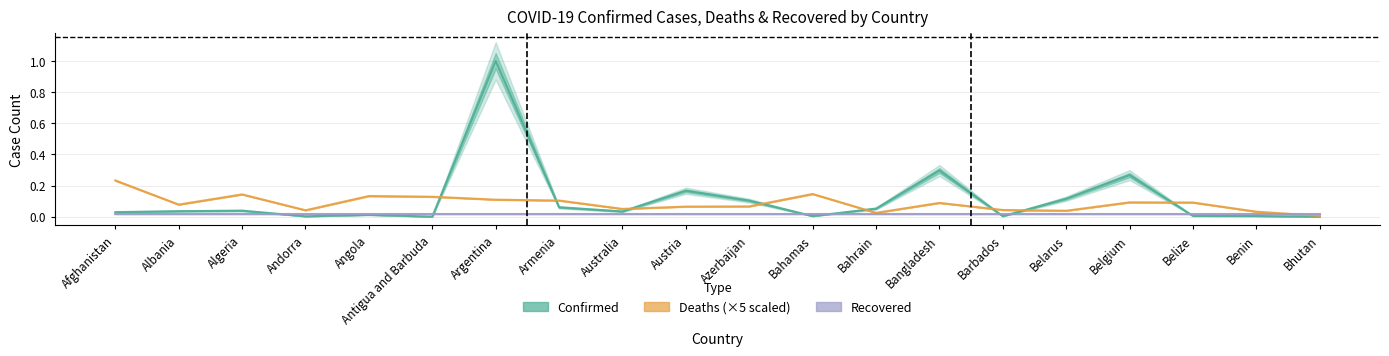

What is the difference between the maximum and minimum values in the Confirmed series?

1.0